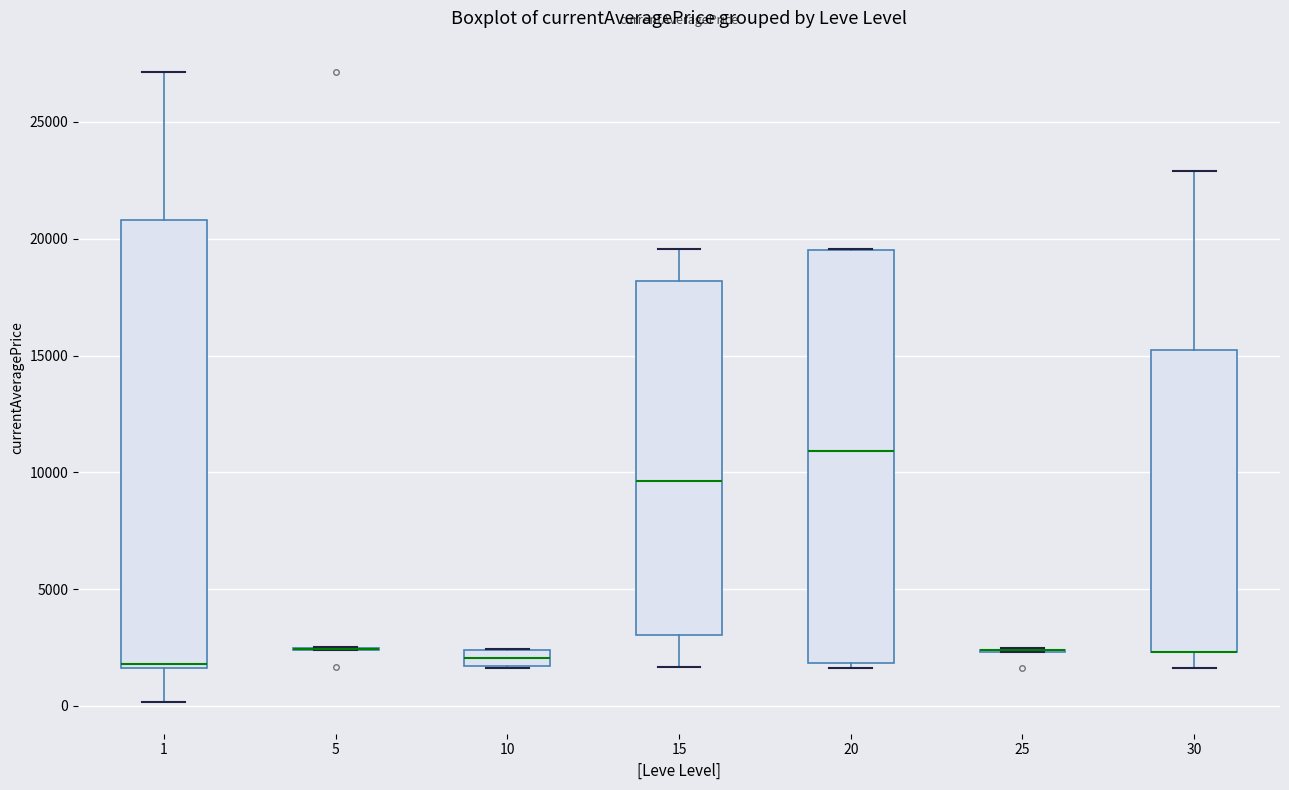

Where is the upper edge of the box at x = 1 on the y-axis? The values are not printed on the chart, so give them approximately, as read against the axis.

21000